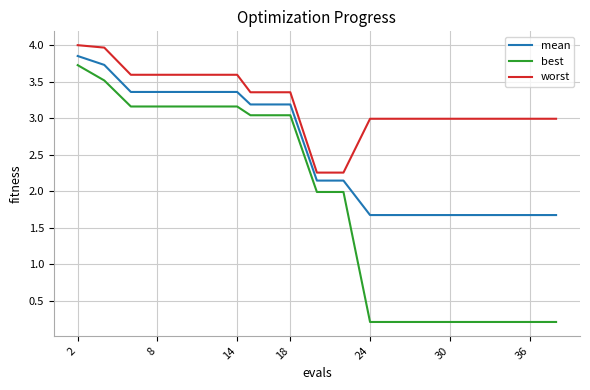

How many lines are shown in the chart?

3